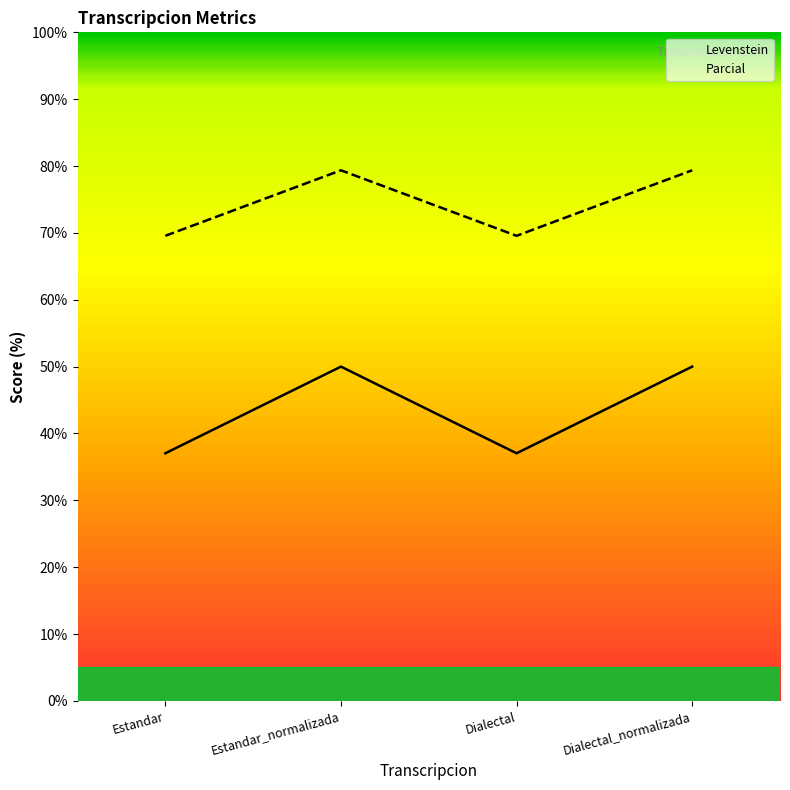

The Parcial series shows 79.4 at Estandar_normalizada. True or false?

True